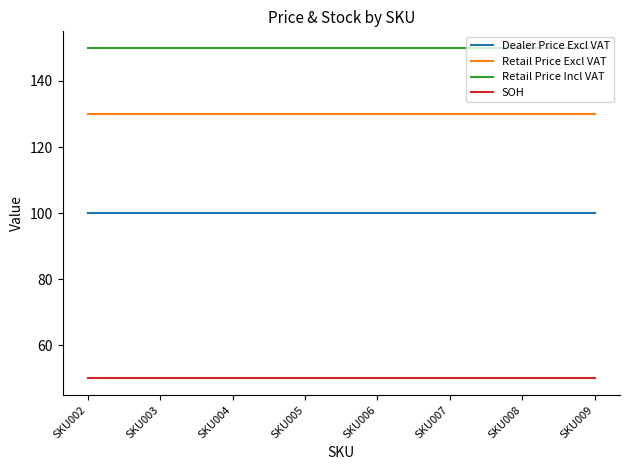

True or false: SOH and Retail Price Incl VAT intersect in this chart.

False